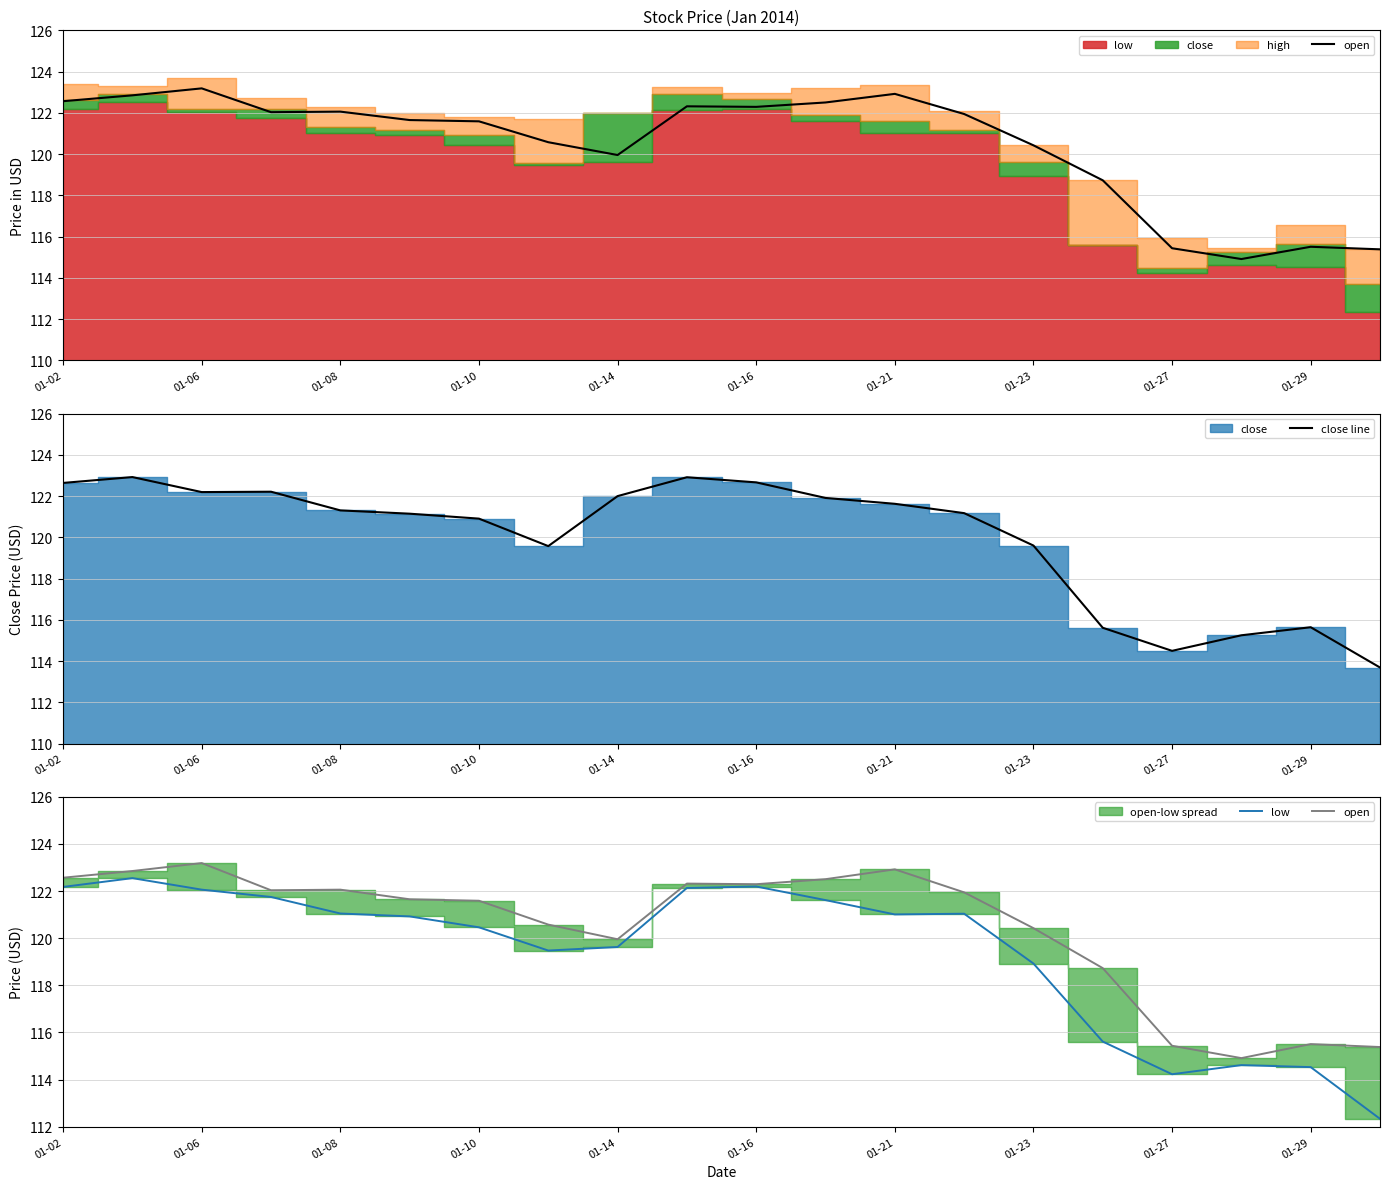

What is the maximum value for close line?

122.9